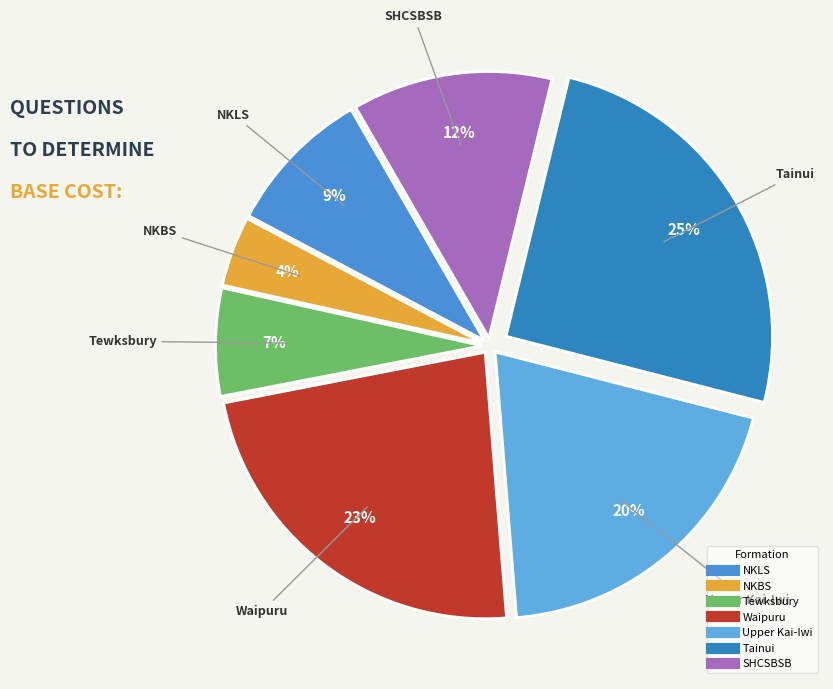

Is there any slice that represents more than half of the pie?

No